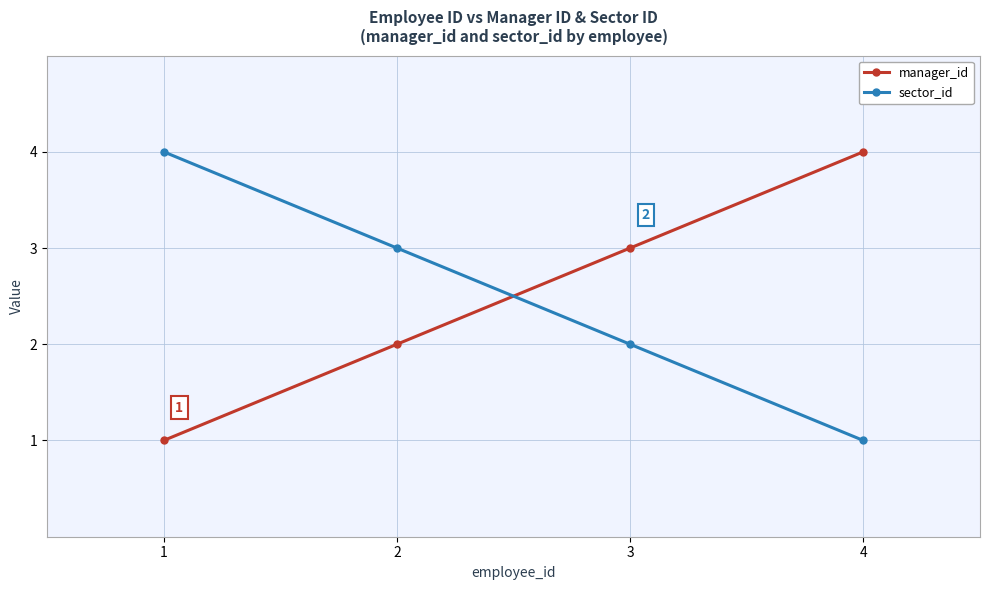

How many data points does each series have?

4